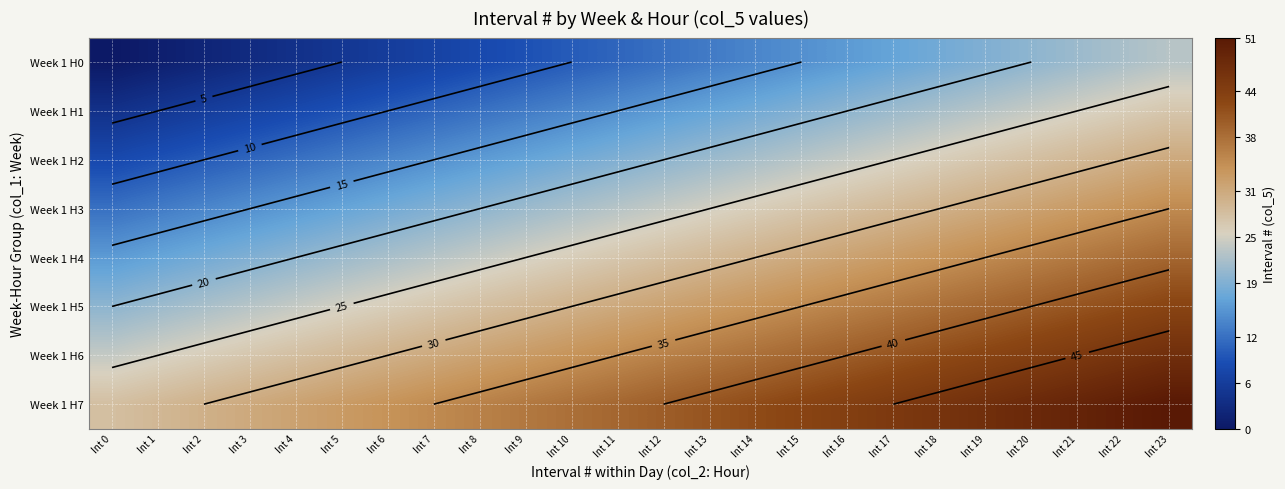

What is the sum of all Week 1 H3 values?

564